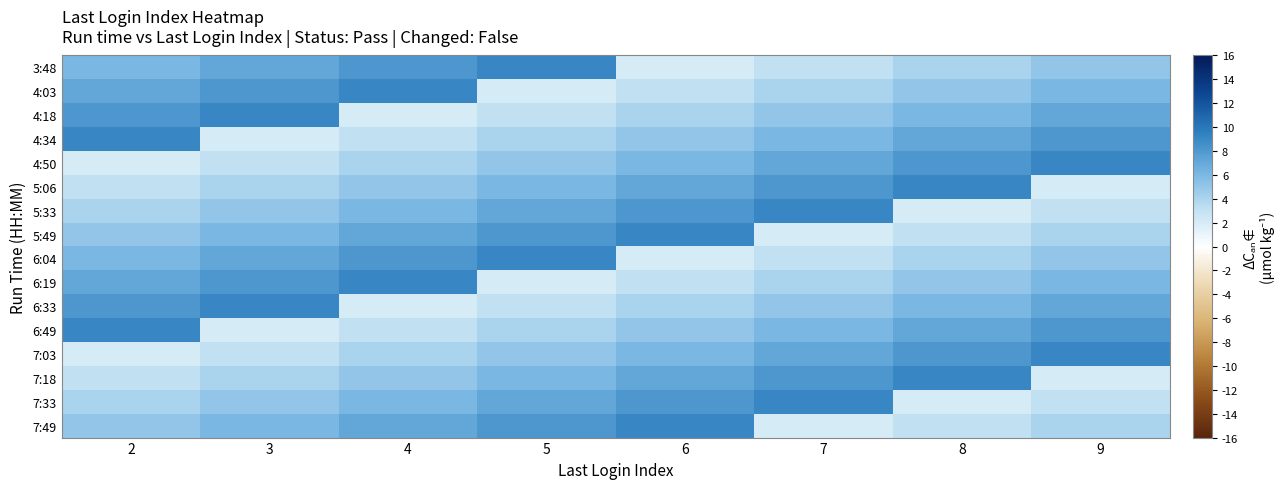

Rank the series by their maximum value, from lowest to highest.

3:48, 4:03, 4:18, 4:34, 4:50, 5:06, 5:33, 5:49, 6:04, 6:19, 6:33, 6:49, 7:03, 7:18, 7:33, 7:49